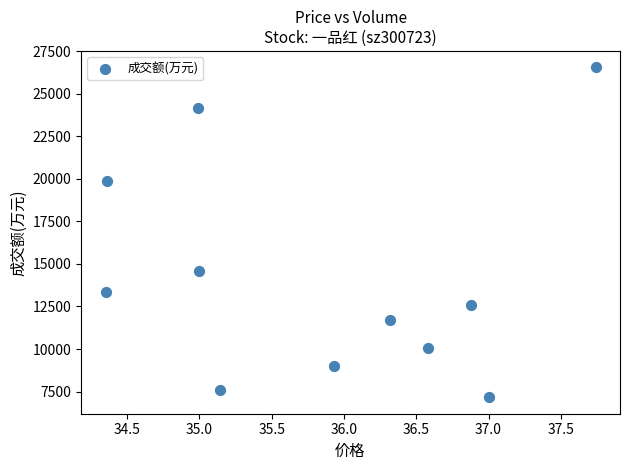

What is the average Y value?

14235